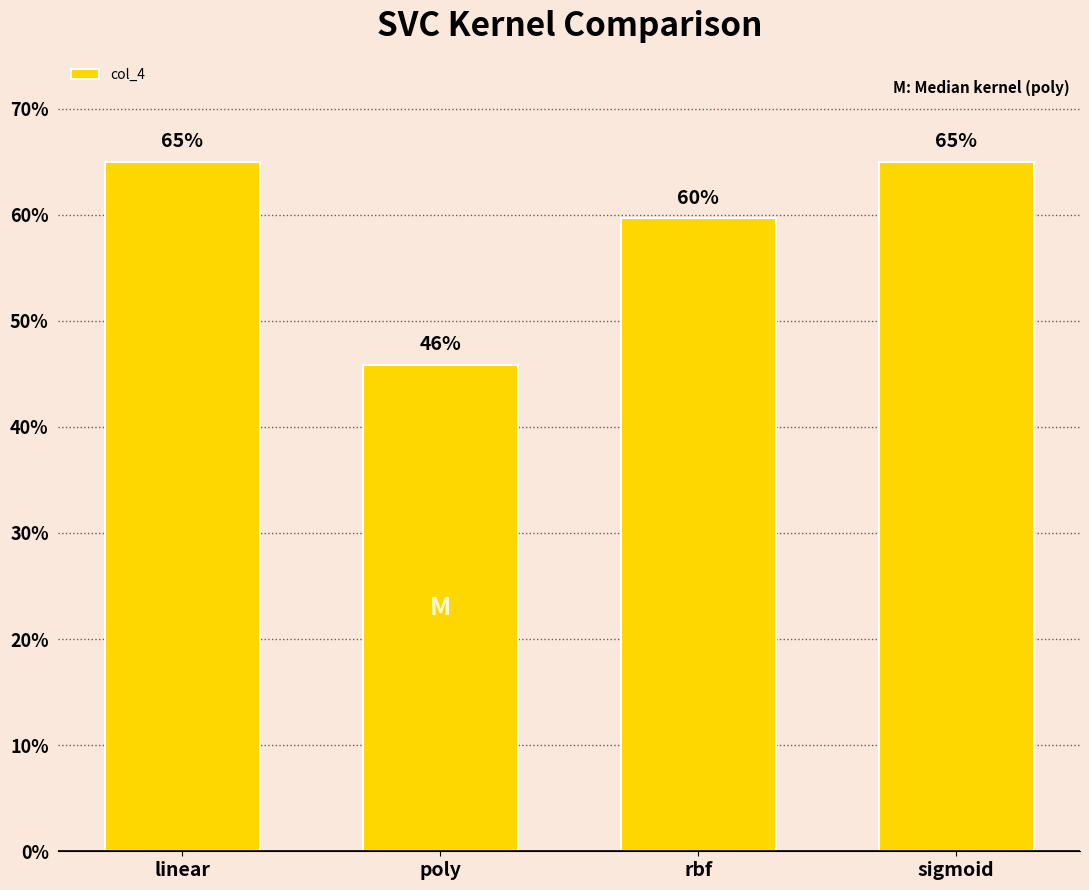

Between sigmoid and rbf, which is larger?

sigmoid